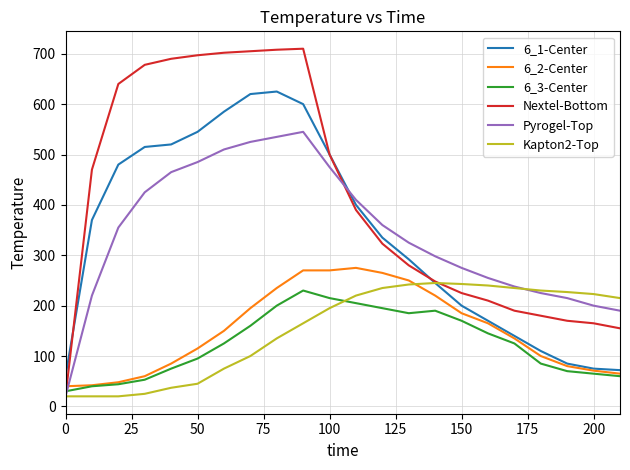

How many intersections are there between 6_3-Center and Nextel-Bottom?

1